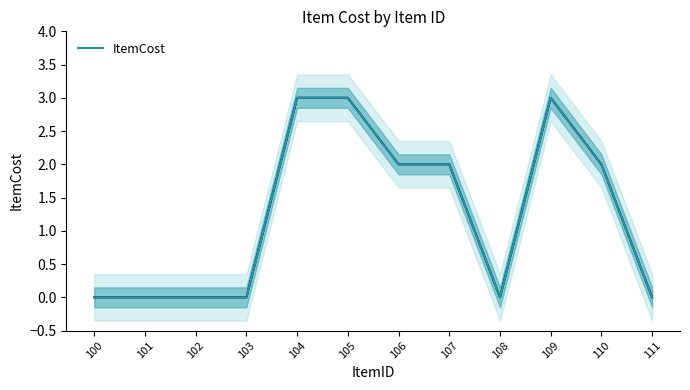

Reading left to right, what are all the values shown in this chart?

0	0	0	0	3	3	2	2	0	3	2	0